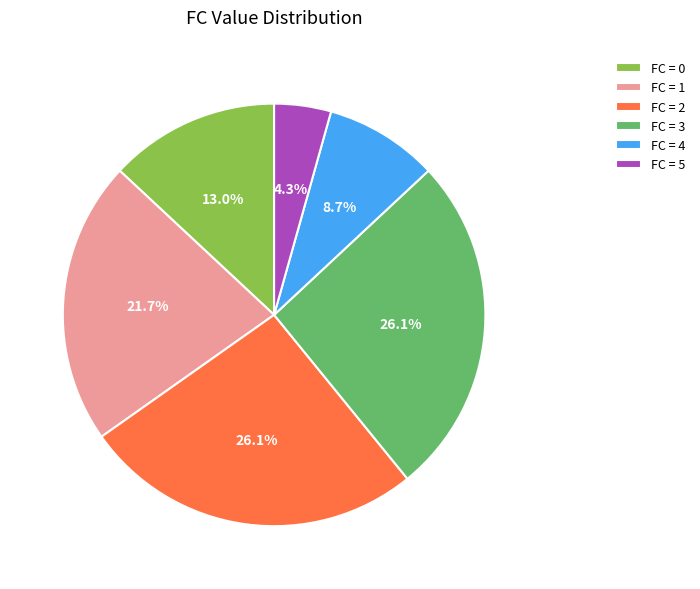

Does FC = 5 represent more than half of the total?

No